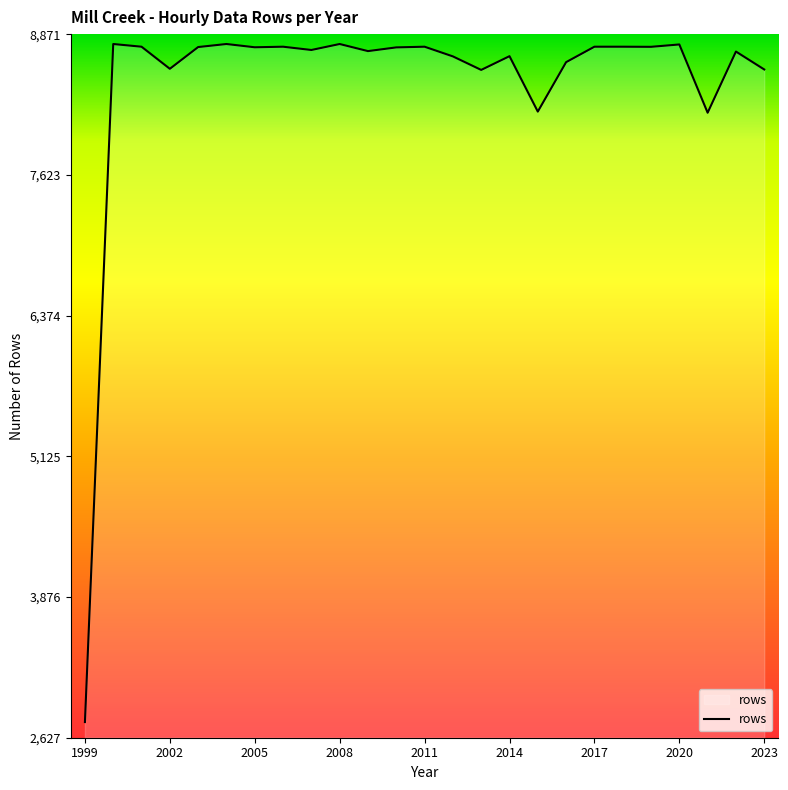

What is the difference between the maximum and minimum values?

6018